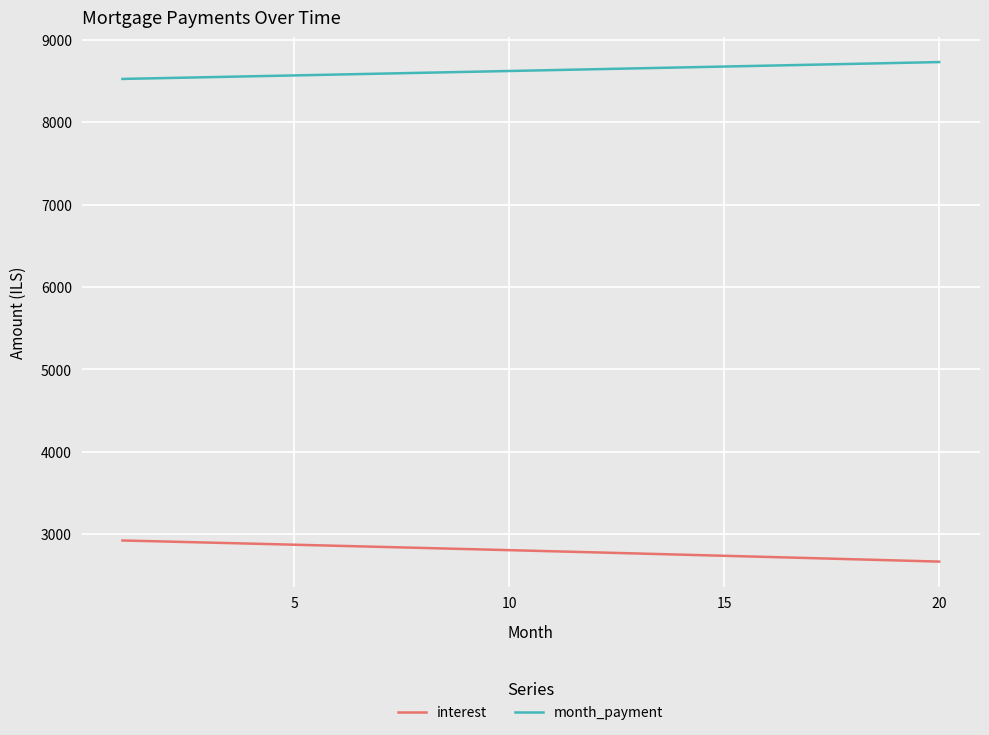

What is the difference between the maximum and minimum values in the interest series?

256.4